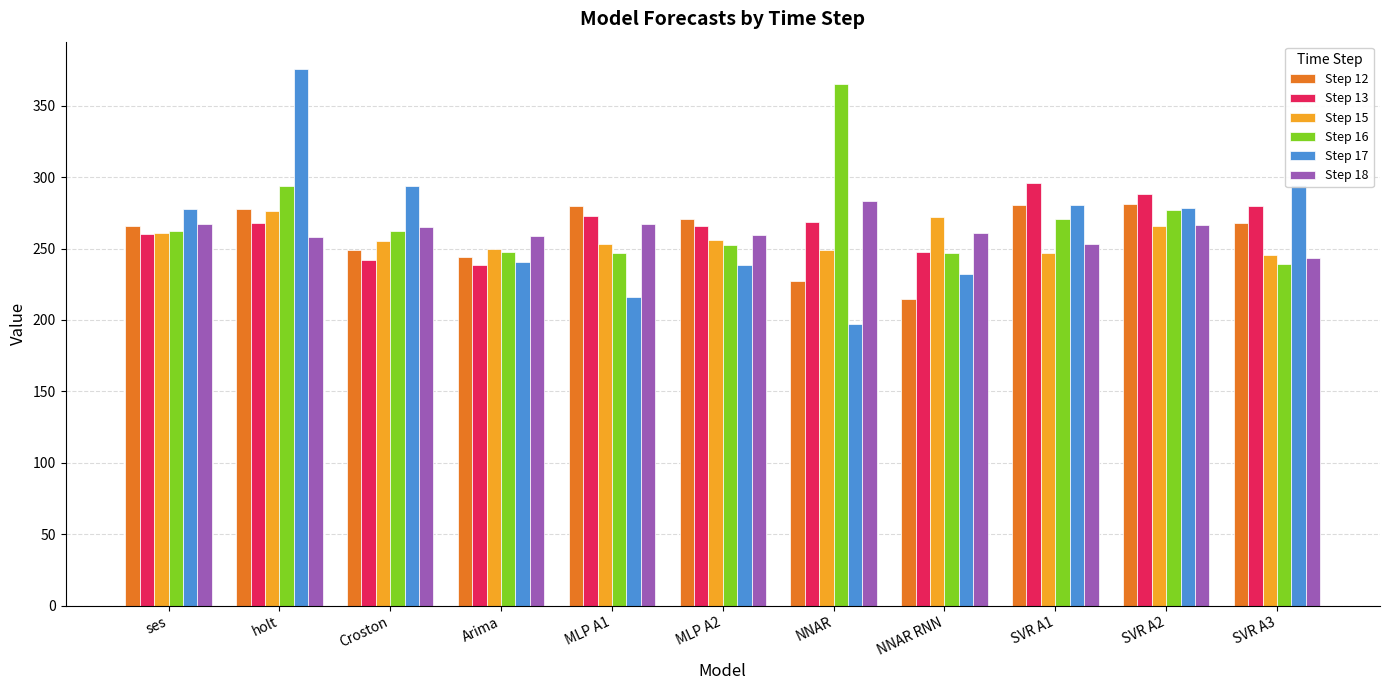

Rank the series at MLP A1 from highest to lowest value.

Step 12, Step 13, Step 18, Step 15, Step 16, Step 17